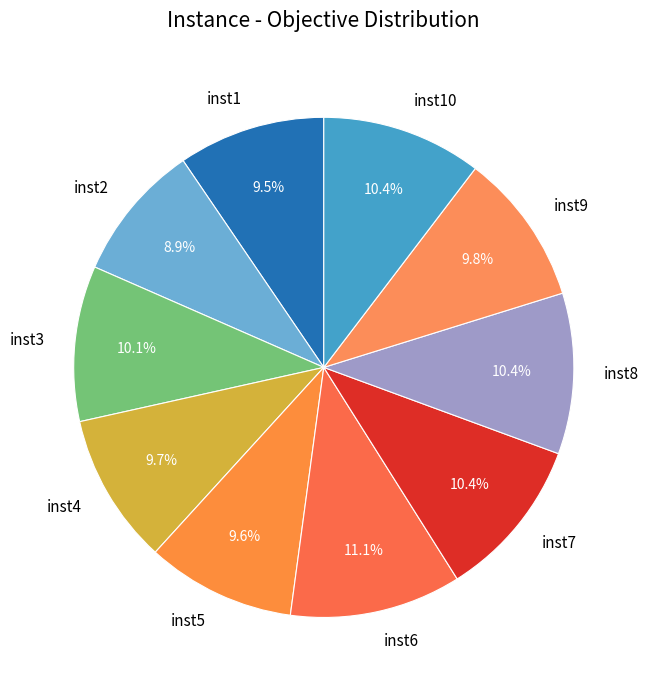

Is it true that inst8 is 10% of the pie?

True